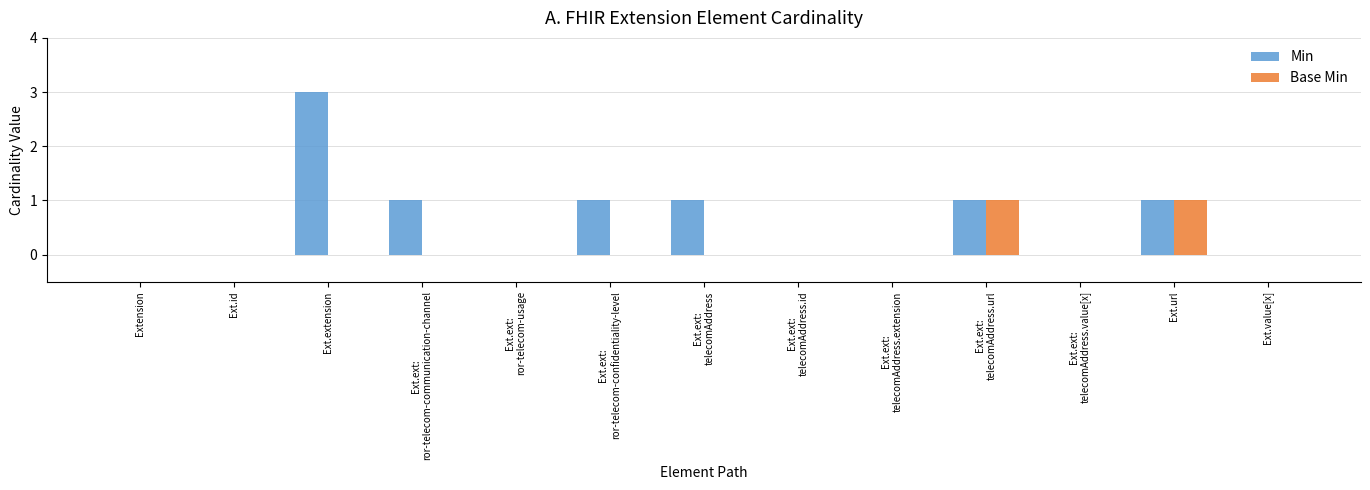

At which category is the sum across all series the highest?

Ext.extension